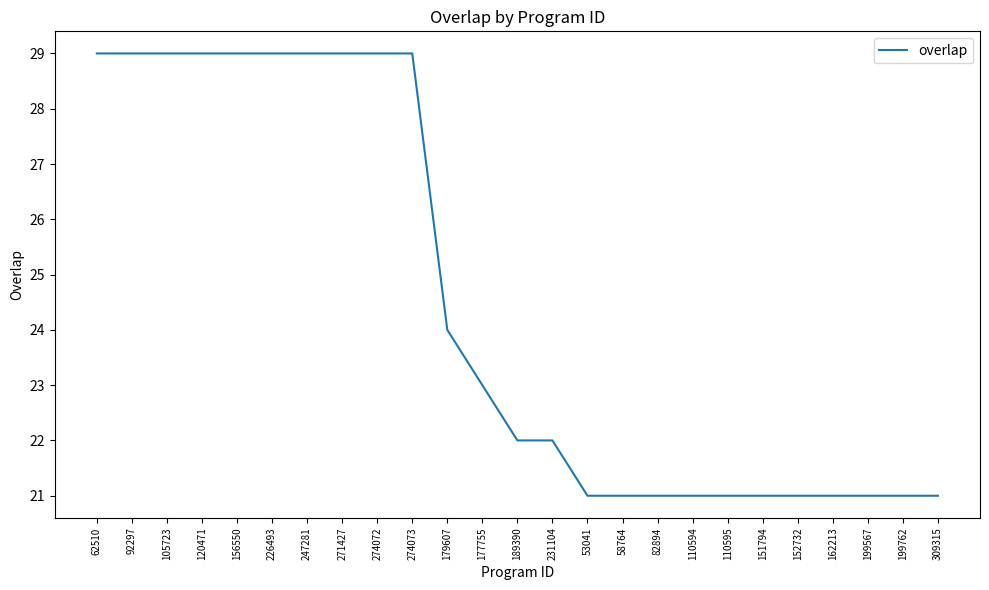

What position from the right is 309315?

1